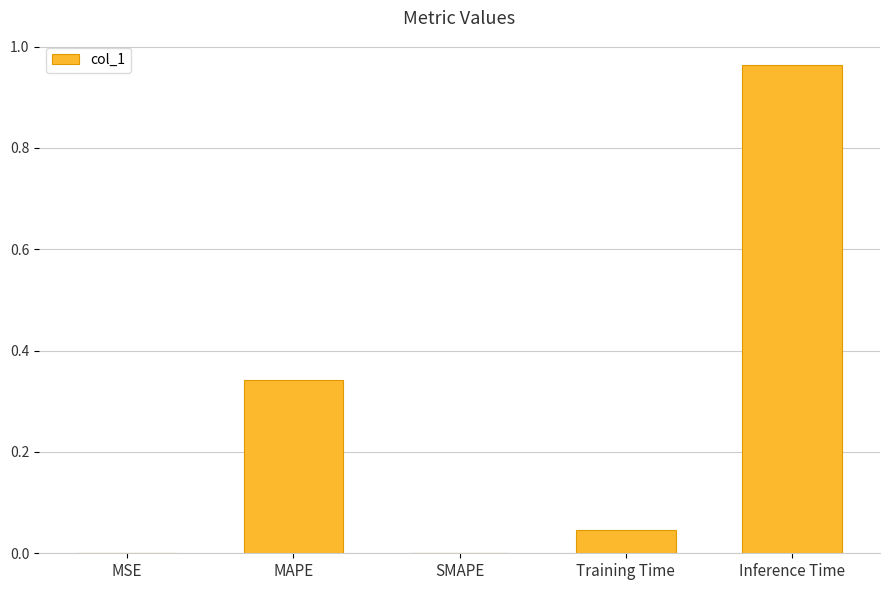

What is the change in value from MAPE to Training Time?

-0.3